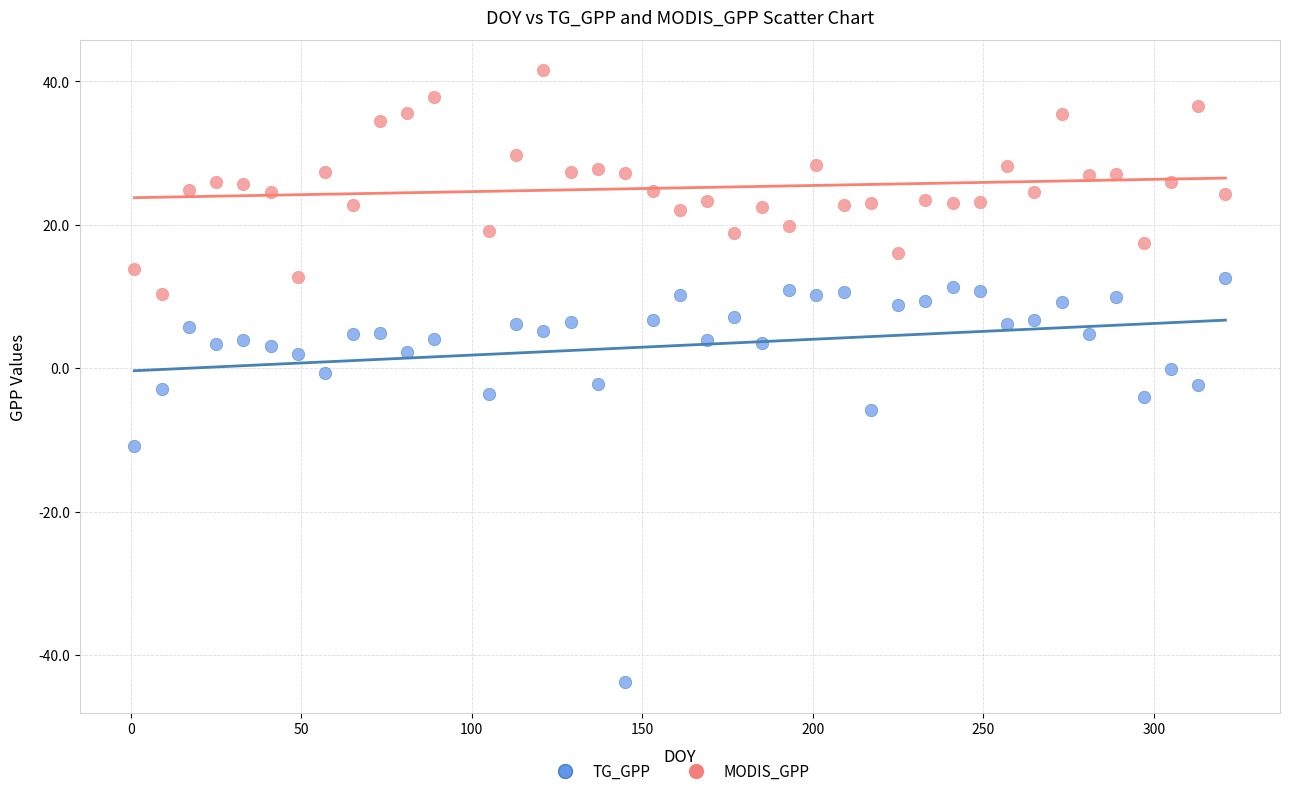

Which series contains the lowest Y value?

TG_GPP